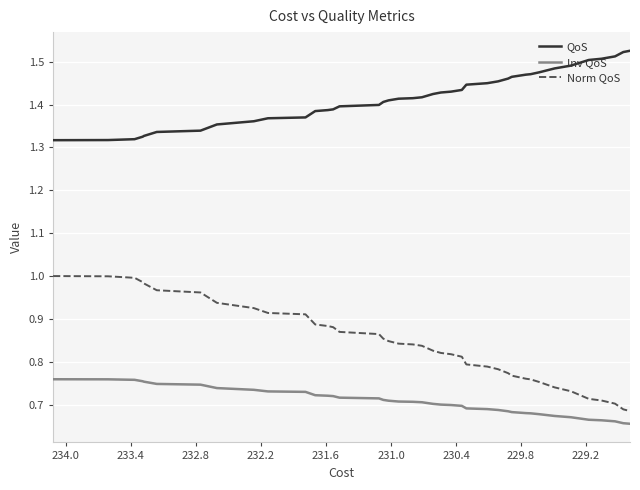

List the series in order of their peak value, highest first.

QoS, Norm QoS, Inv QoS